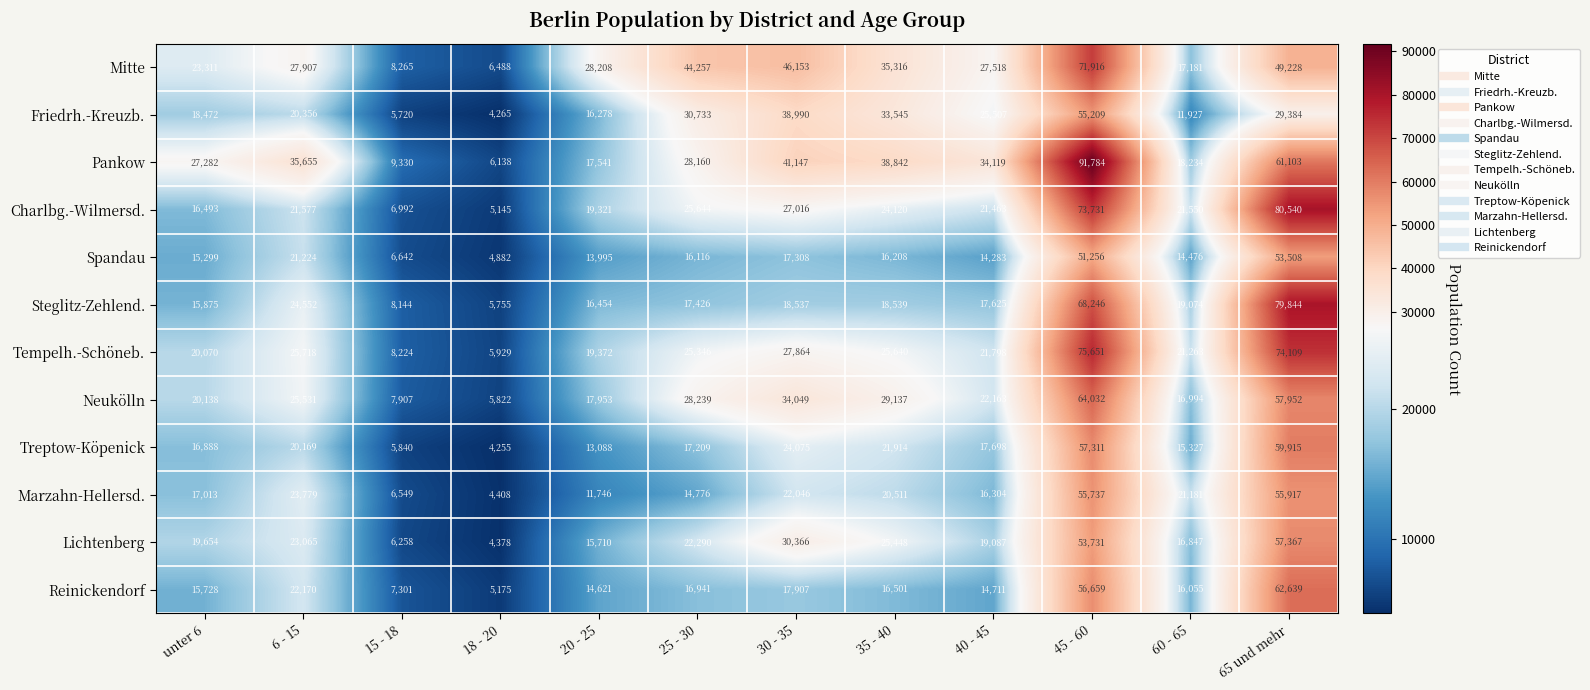

Rank the series by their maximum value, from lowest to highest.

Spandau, Friedrh.-Kreuzb., Marzahn-Hellersd., Lichtenberg, Treptow-Köpenick, Reinickendorf, Neukölln, Mitte, Tempelh.-Schöneb., Steglitz-Zehlend., Charlbg.-Wilmersd., Pankow